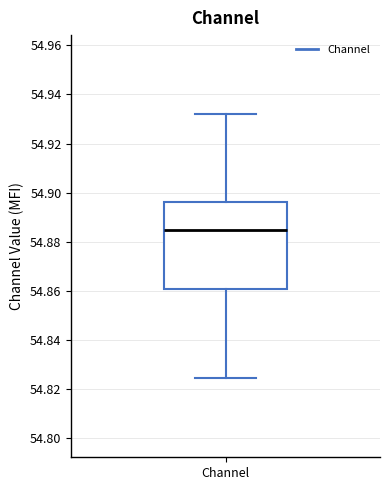

Transcribe this box plot: give where the median line is, the range the box spans, and where the two whiskers end, as read against the y-axis. The values are not printed on the chart, so give them approximately, as read against the axis.

median 54.884, box 54.860 to 54.896, whiskers 54.824 to 54.932